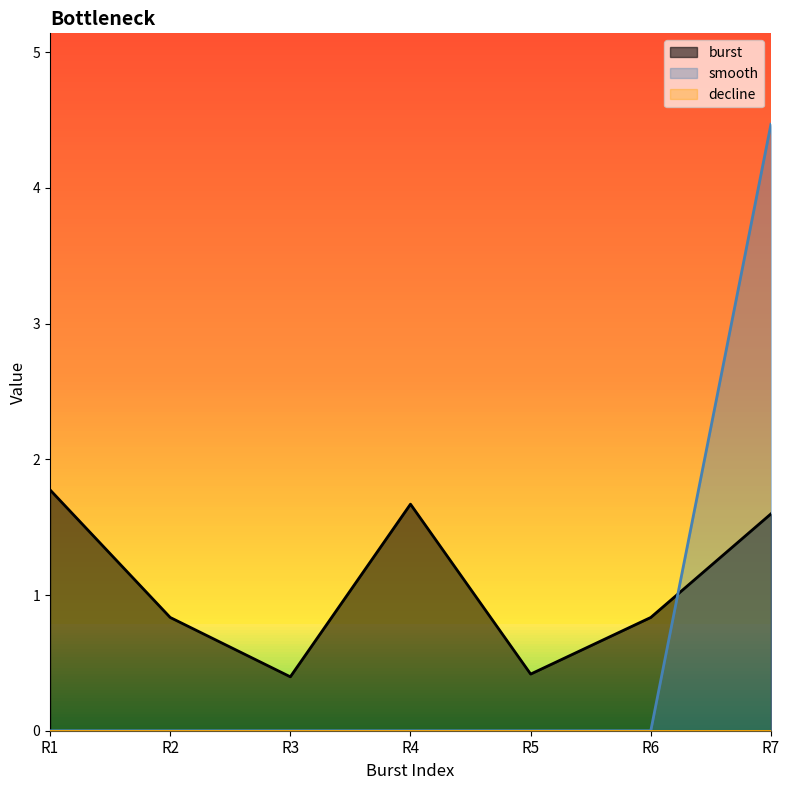

How many lines are shown in the chart?

3